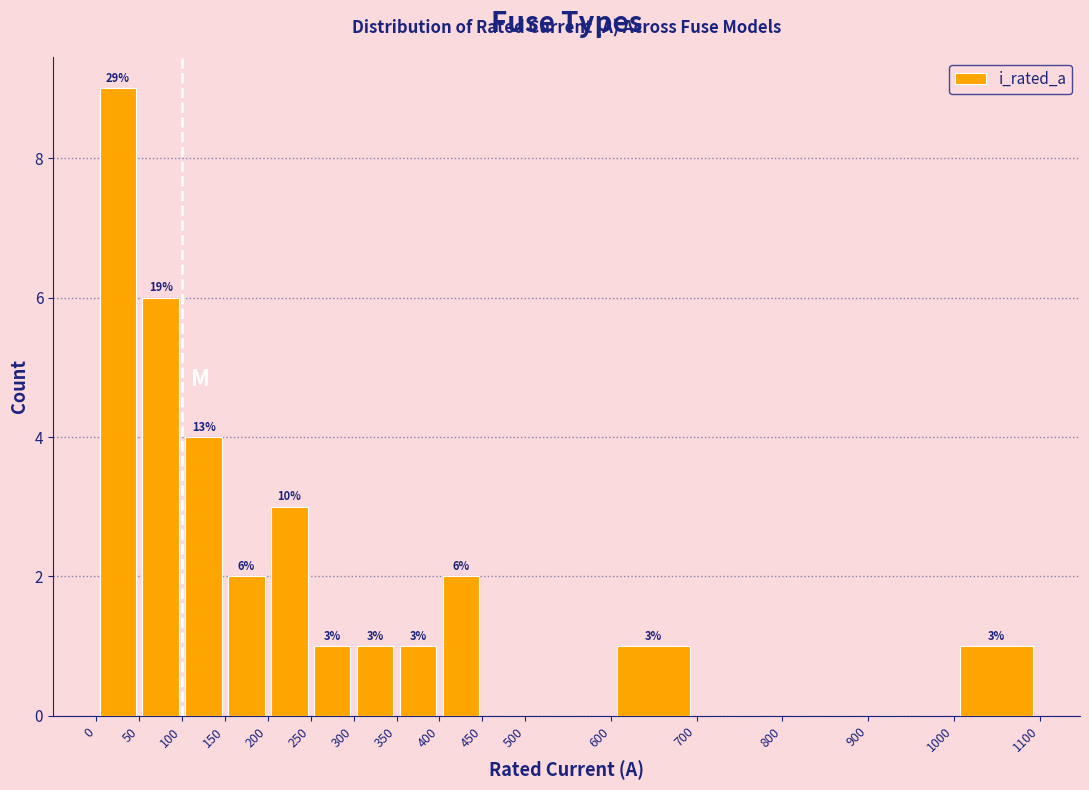

Over which range of the x-axis is the bar tallest?

0 to 50